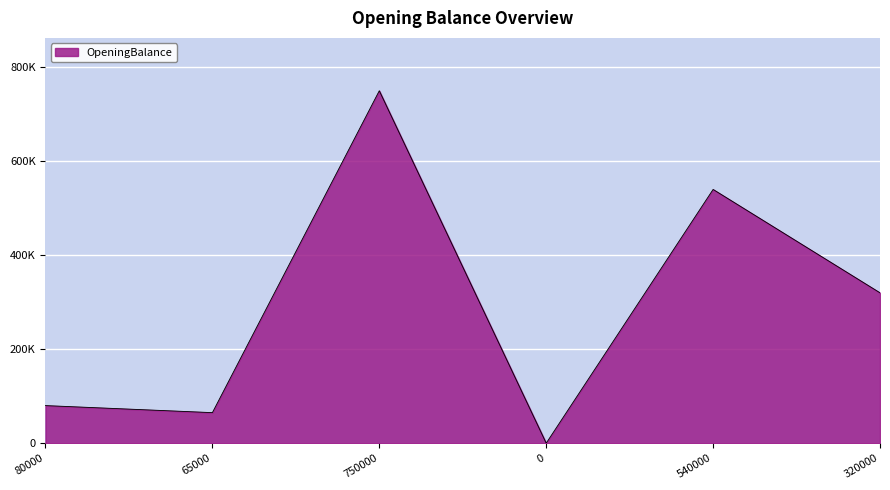

At which category does the data reach its first local valley?

65000